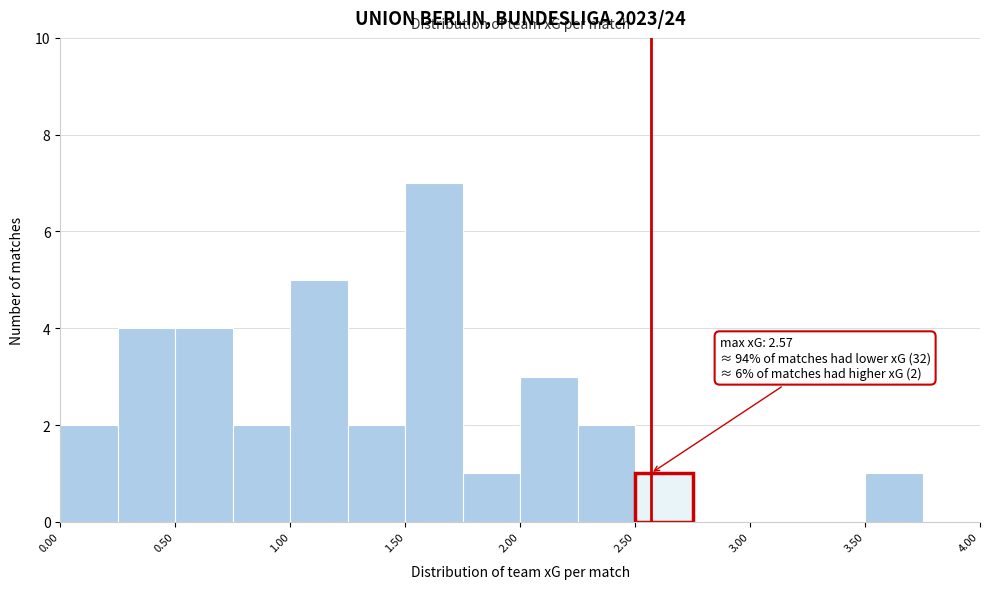

Over which range of the x-axis is the bar tallest?

1.50 to 1.75